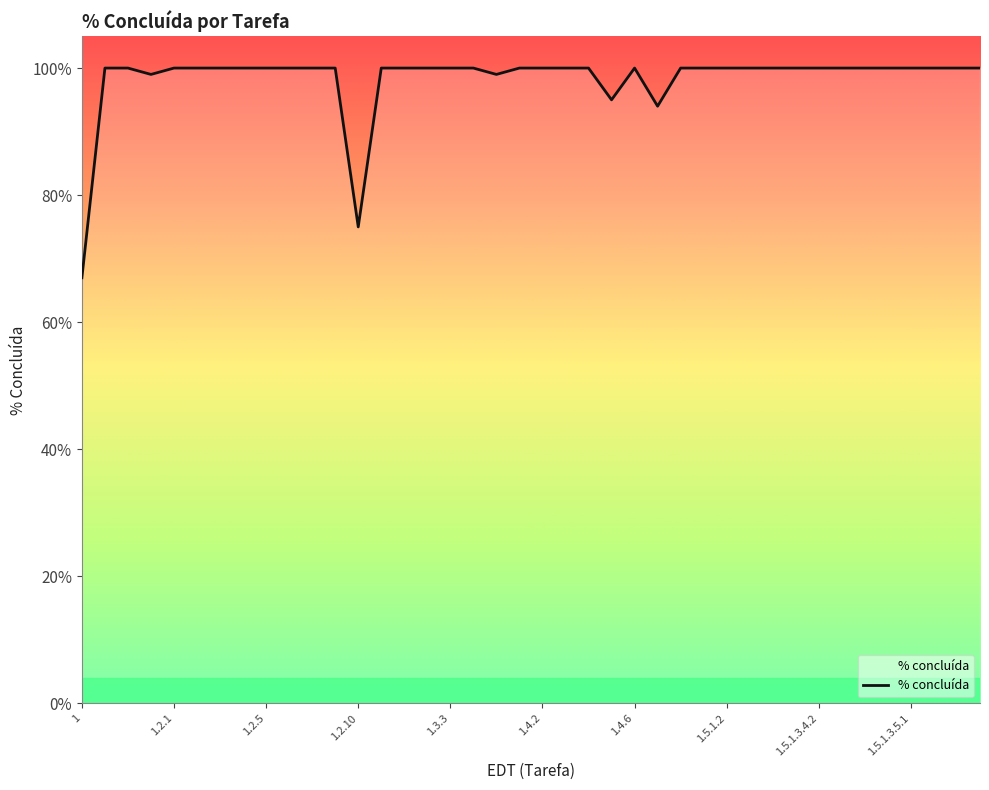

Does the chart have visible grid lines?

No